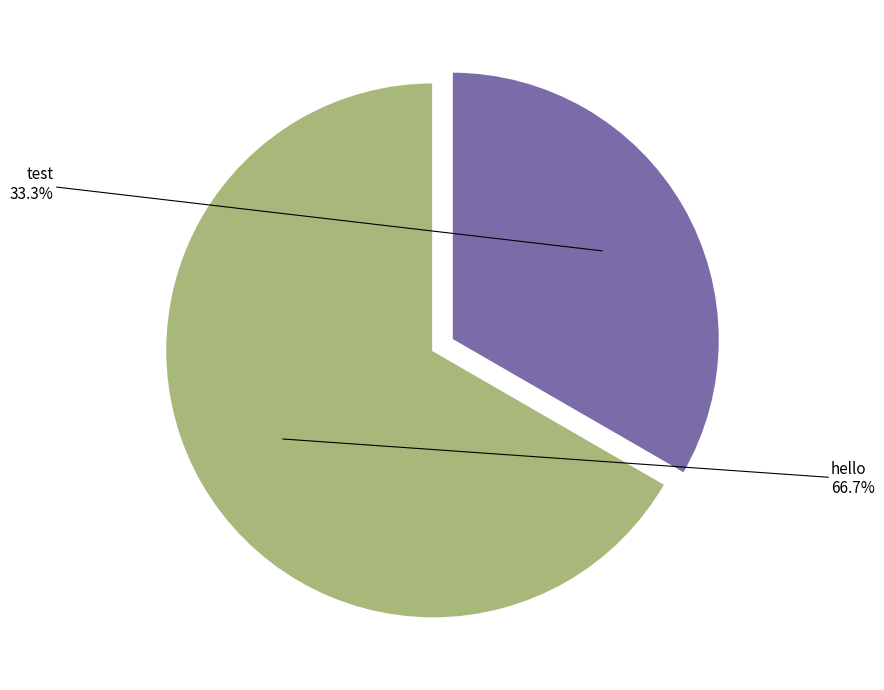

How many slices are in this pie chart?

2